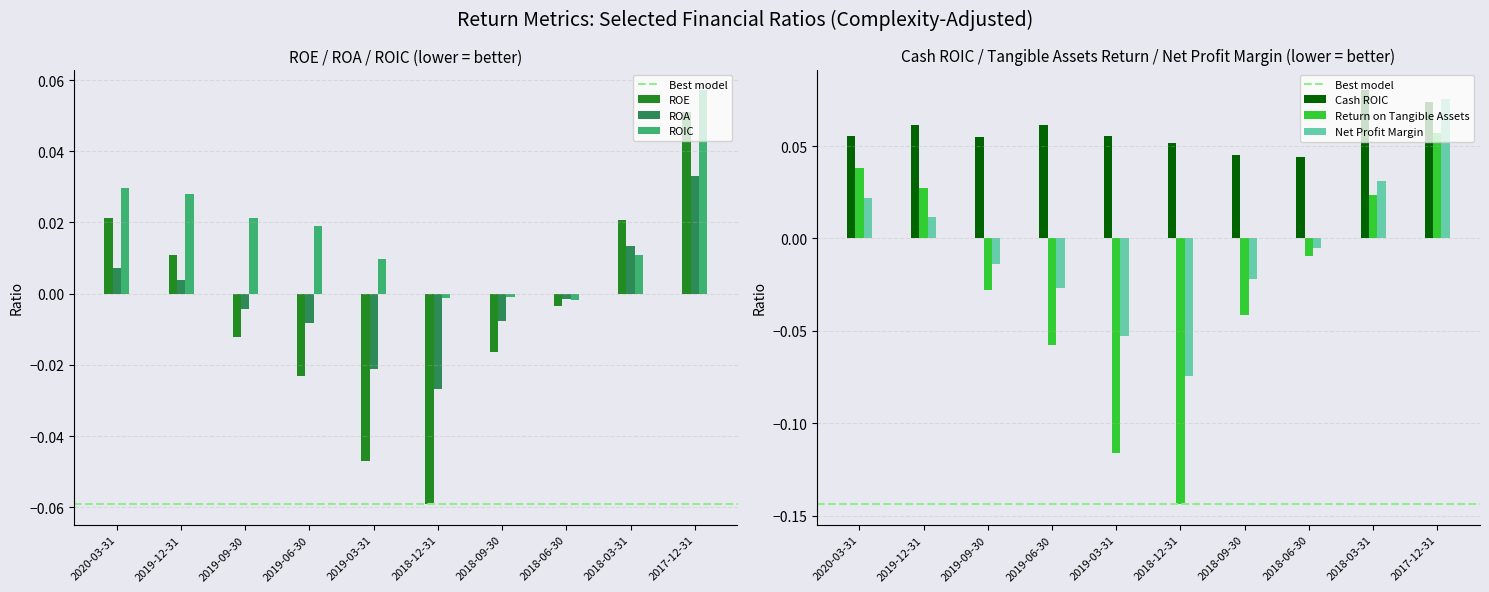

How many Cash ROIC values are between 0 and 1?

10